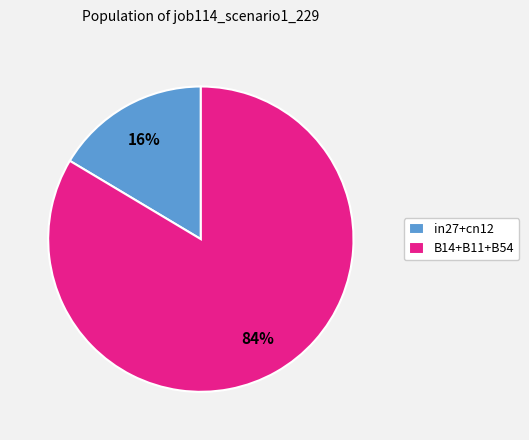

Combined, do in27+cn12 and B14+B11+B54 account for over 50%?

Yes